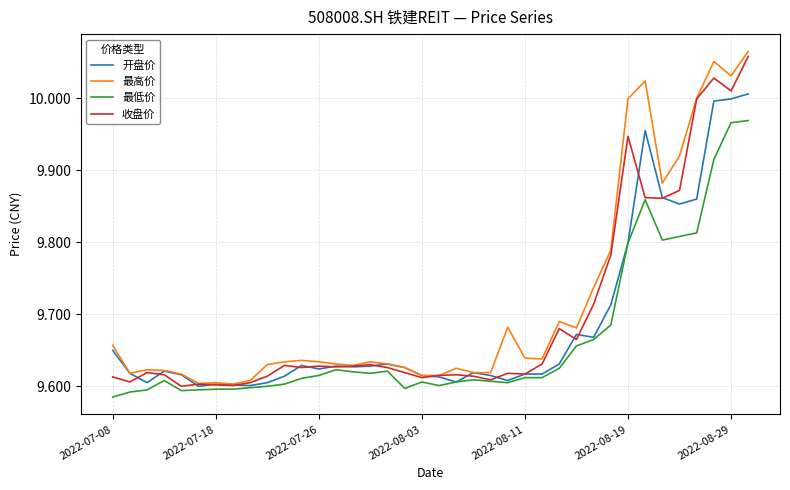

Which series has the largest range (max minus min)?

最高价